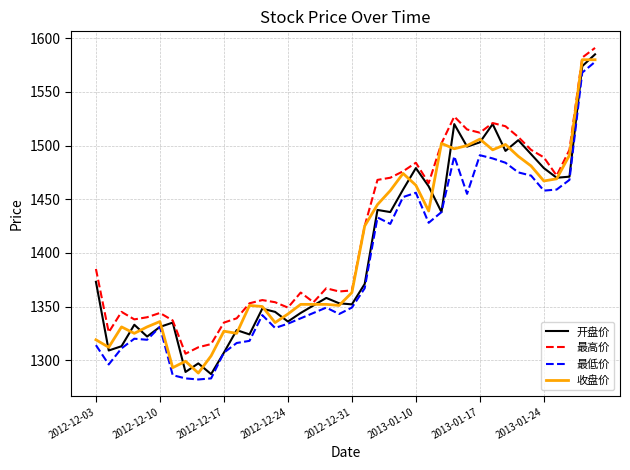

Which series has the largest total across all categories?

最高价